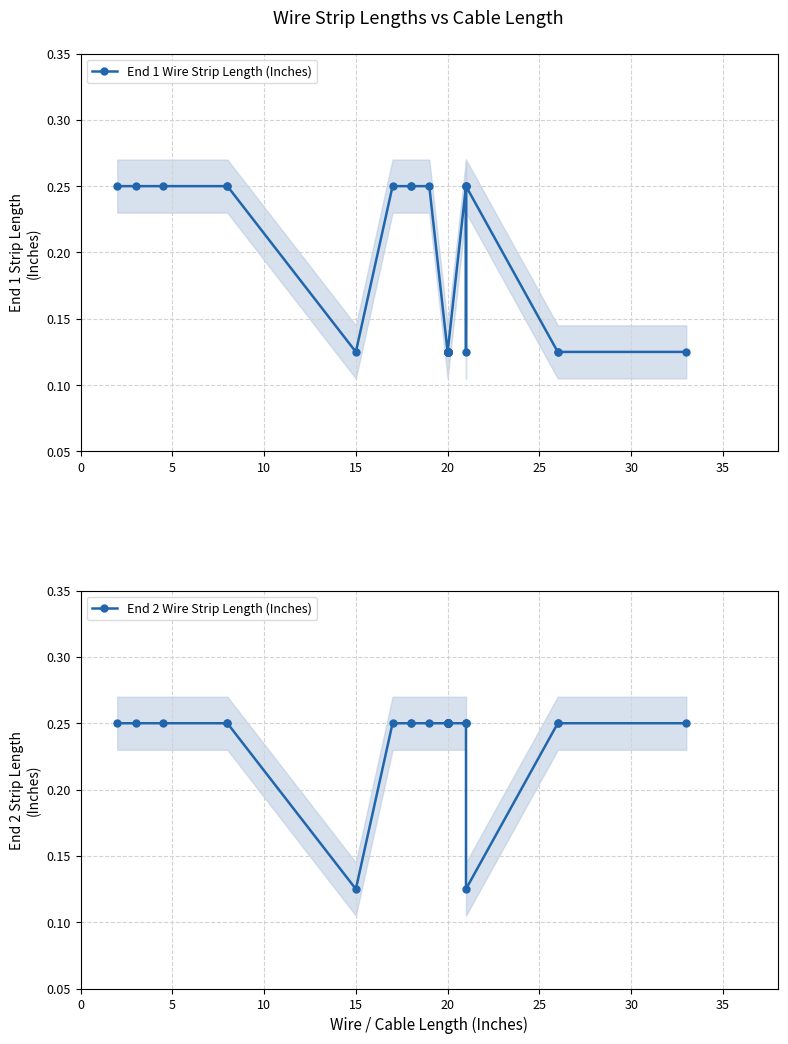

After their last crossing, which series has the higher values: End 2 Wire Strip Length (Inches) or End 1 Wire Strip Length (Inches)?

End 2 Wire Strip Length (Inches)